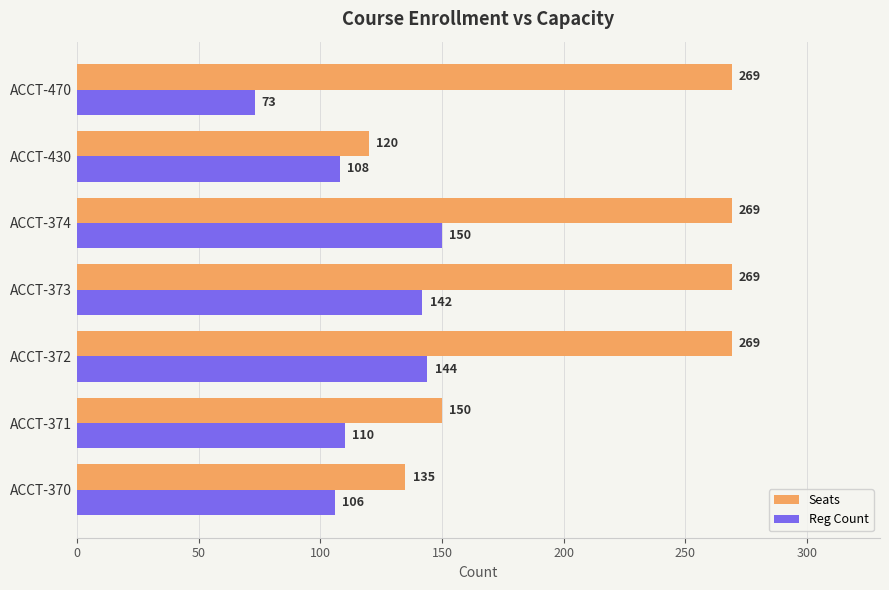

Which series has the largest range (max minus min)?

Seats